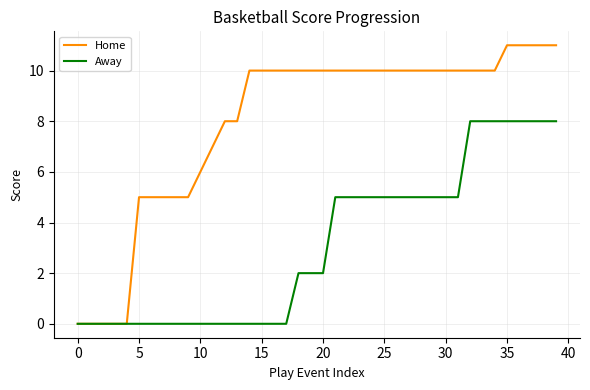

What is the difference between the maximum and minimum values in the Away series?

8